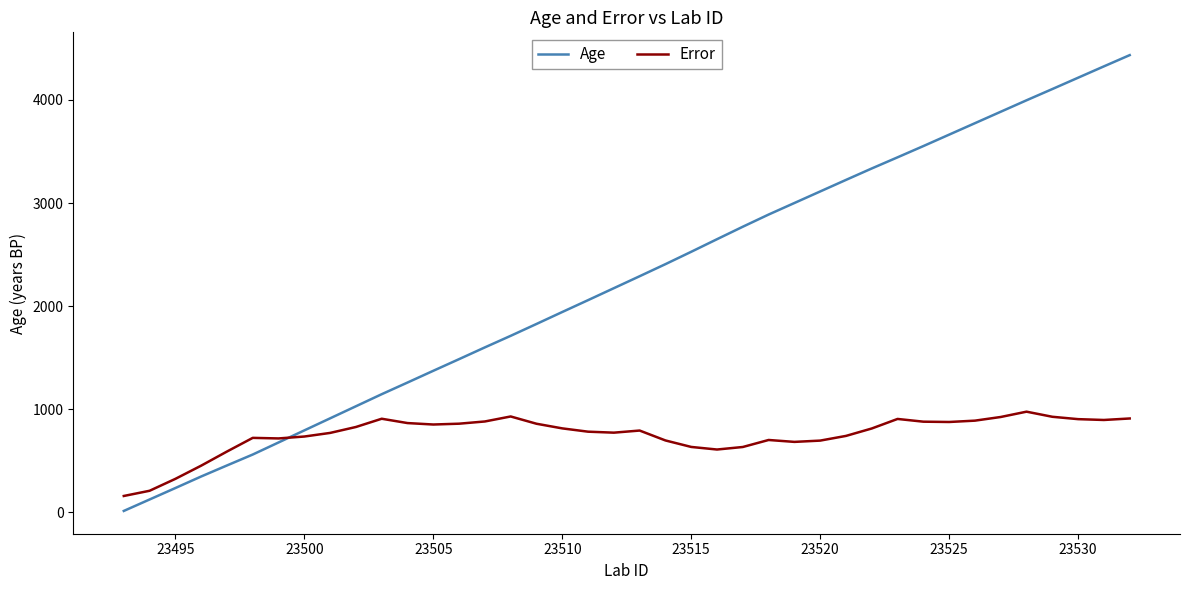

What is the greatest value displayed?

4435.0